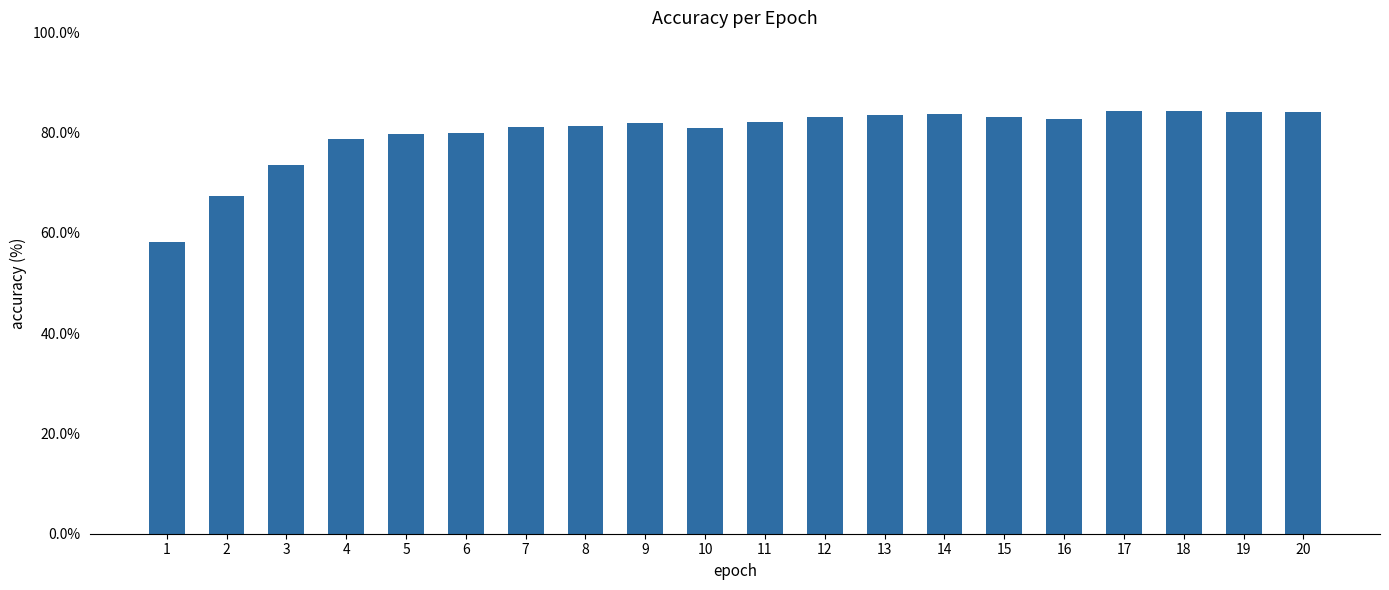

Are the bars horizontal?

No